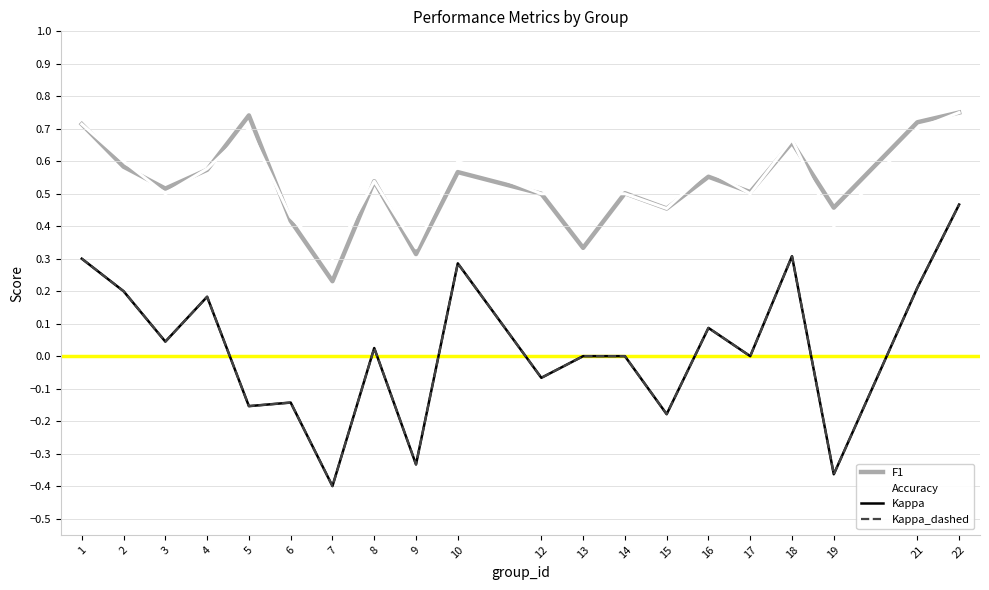

Does the chart display data point markers on the line(s)?

No